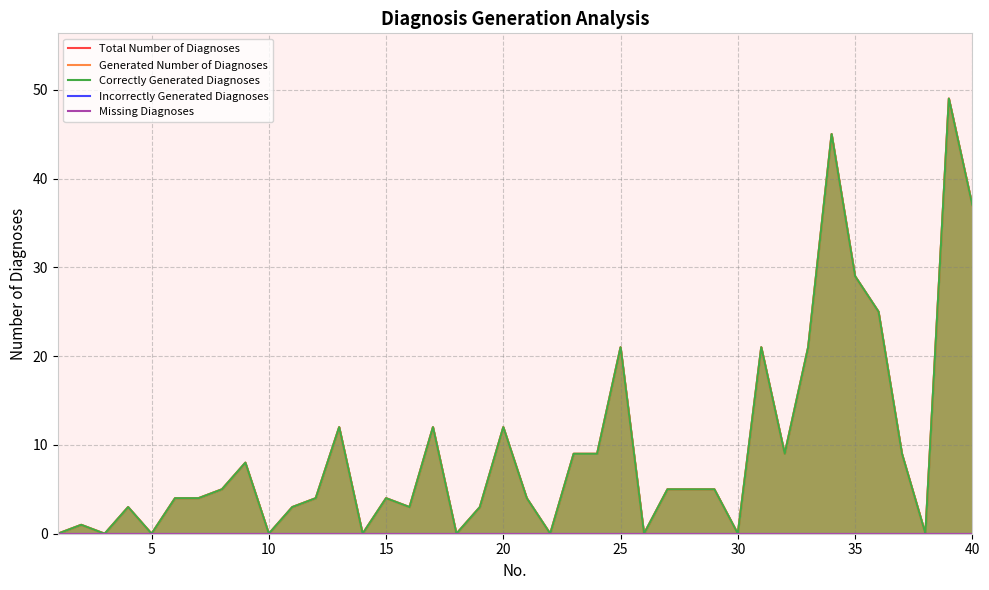

How many values in the Correctly Generated Diagnoses series are below 5?

20